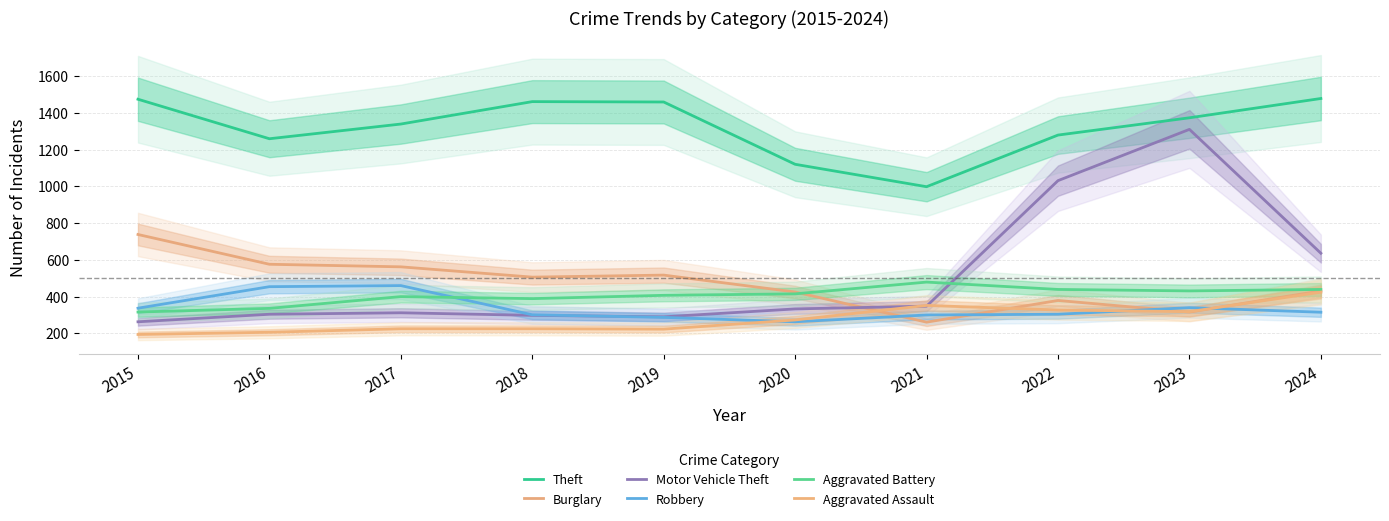

Which series has the largest range (max minus min)?

Motor Vehicle Theft